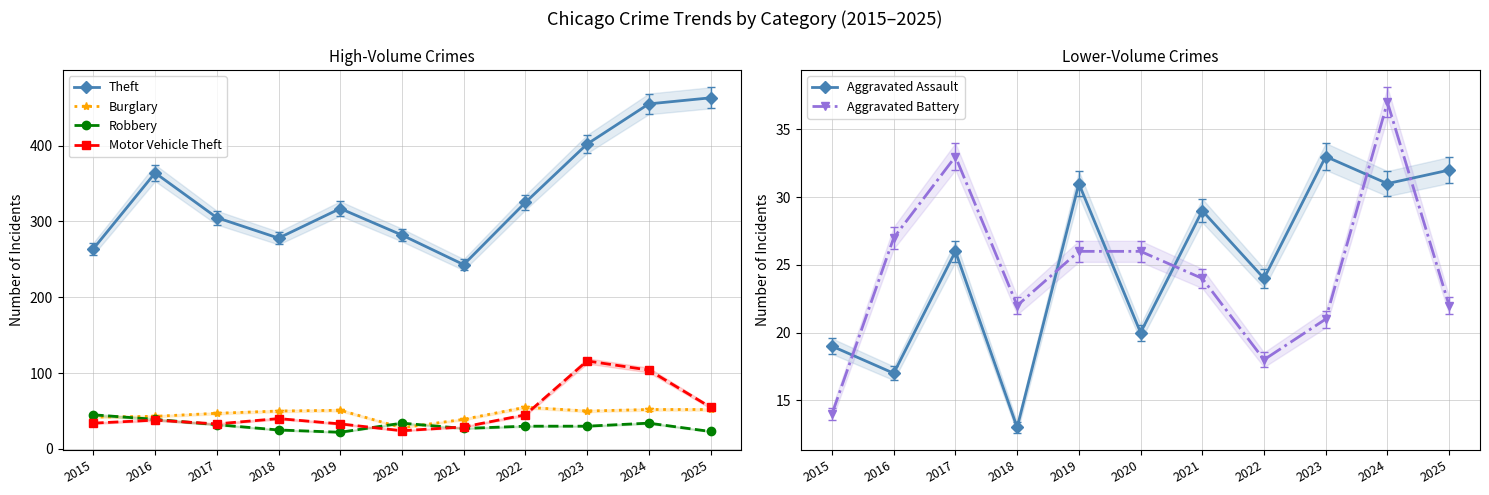

Which series has the largest range (max minus min)?

Theft